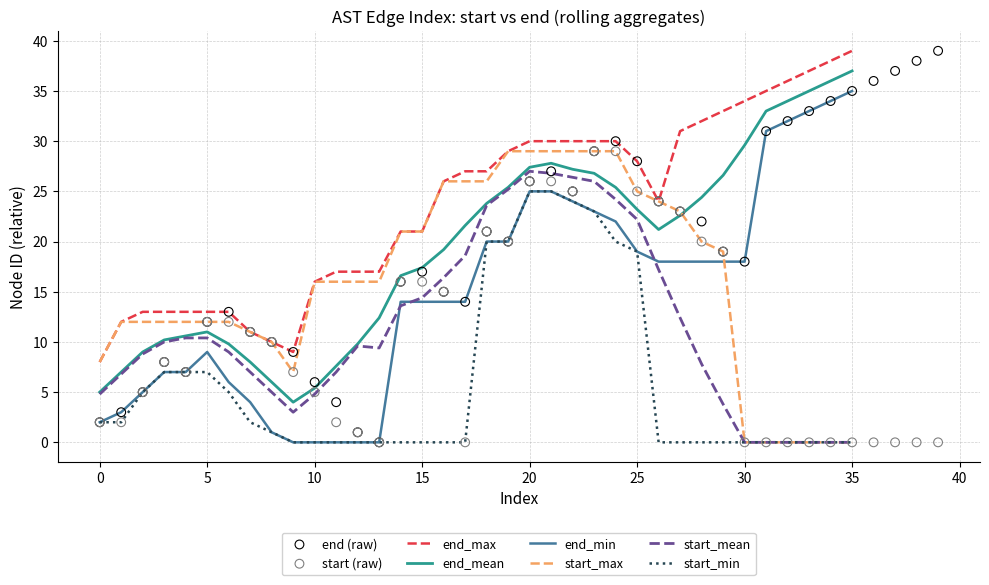

What is the total value across all series at 19?

40